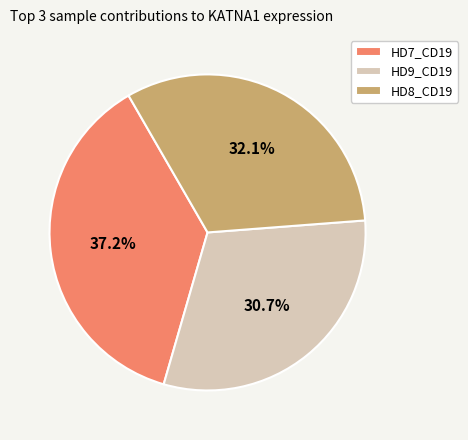

True or false: HD8_CD19 accounts for 32% of the total.

True